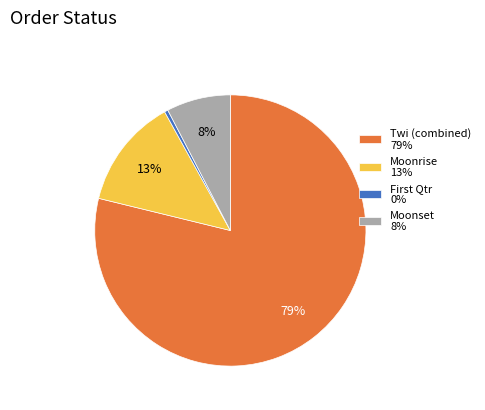

To the nearest percent, what portion does Moonrise 13% represent?

13%